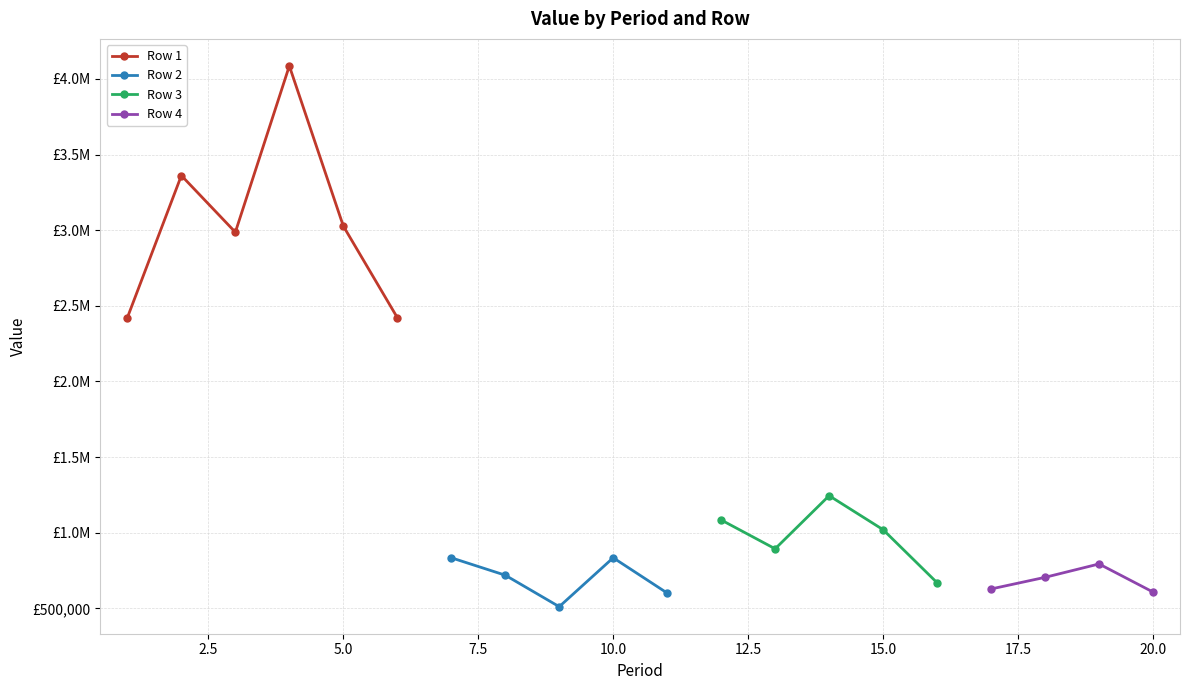

Is it true that Row 4 equals 262341.3 at 16?

False